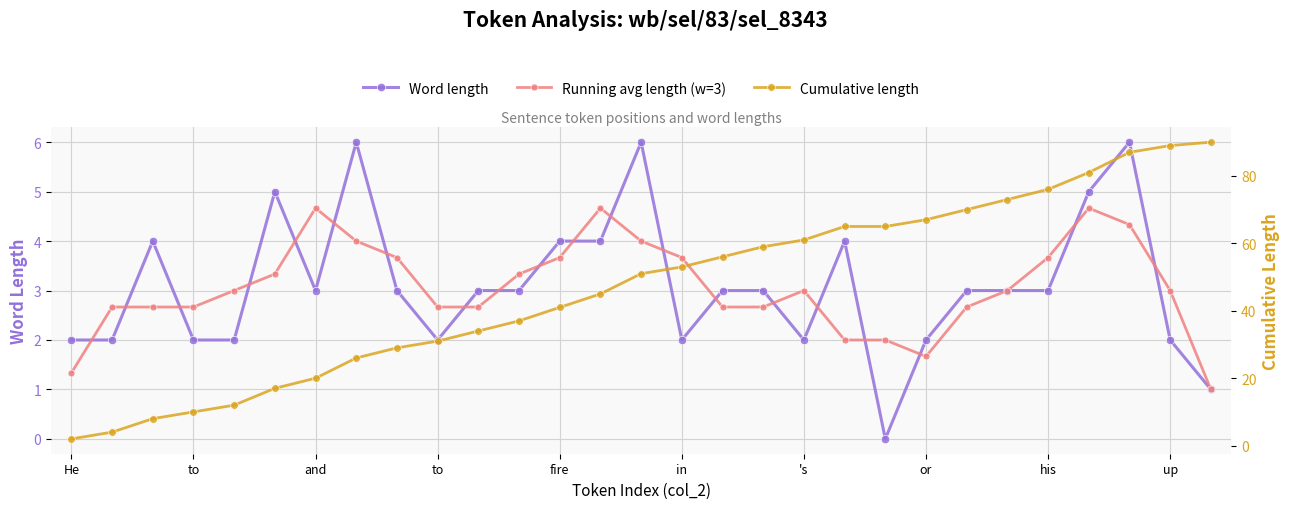

Reading left to right, transcribe all the data shown in this chart.

Word length: 2.0	2.0	4.0	2.0	2.0	5.0	3.0	6.0	3.0	2.0	3.0	3.0	4.0	4.0	6.0	2.0	3.0	3.0	2.0	4.0	0.0	2.0	3.0	3.0	3.0	5.0	6.0	2.0	1.0
Running avg length (w=3): 1.3	2.7	2.7	2.7	3.0	3.3	4.7	4.0	3.7	2.7	2.7	3.3	3.7	4.7	4.0	3.7	2.7	2.7	3.0	2.0	2.0	1.7	2.7	3.0	3.7	4.7	4.3	3.0	1.0
Cumulative length: 2.0	4.0	8.0	10.0	12.0	17.0	20.0	26.0	29.0	31.0	34.0	37.0	41.0	45.0	51.0	53.0	56.0	59.0	61.0	65.0	65.0	67.0	70.0	73.0	76.0	81.0	87.0	89.0	90.0